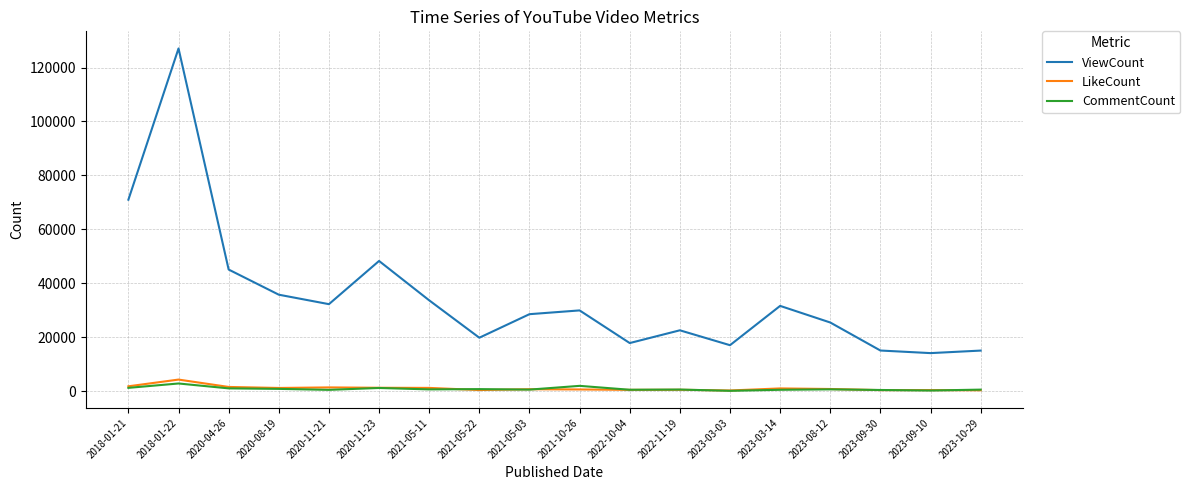

How many distinct data groups are displayed?

3